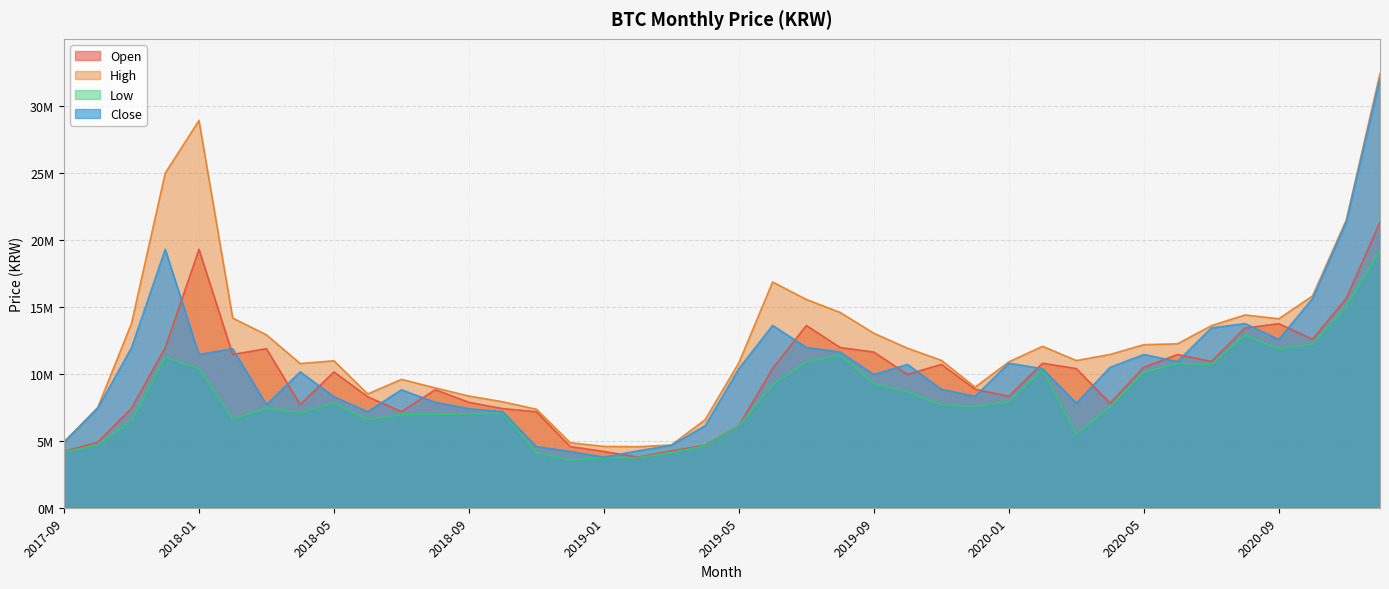

The value of high at 2020-03 is 10980000. True or false?

True